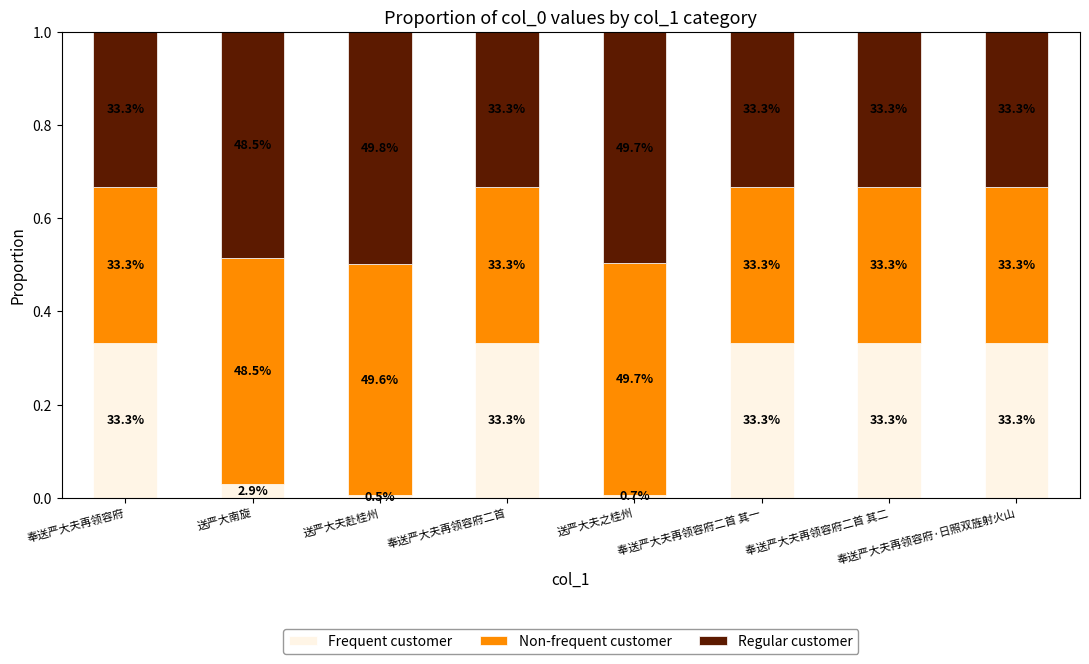

What is the approximate value of Non-frequent customer at 送严大夫赴桂州?

0.5